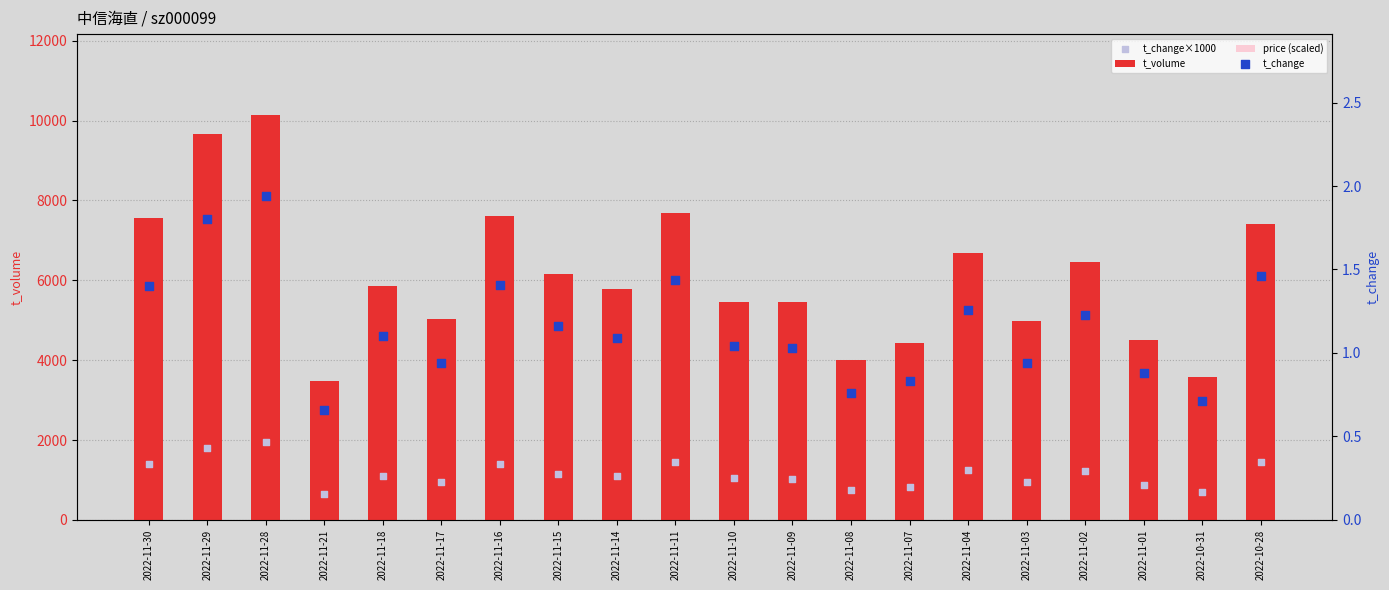

Which series contains the highest Y value?

t_volume